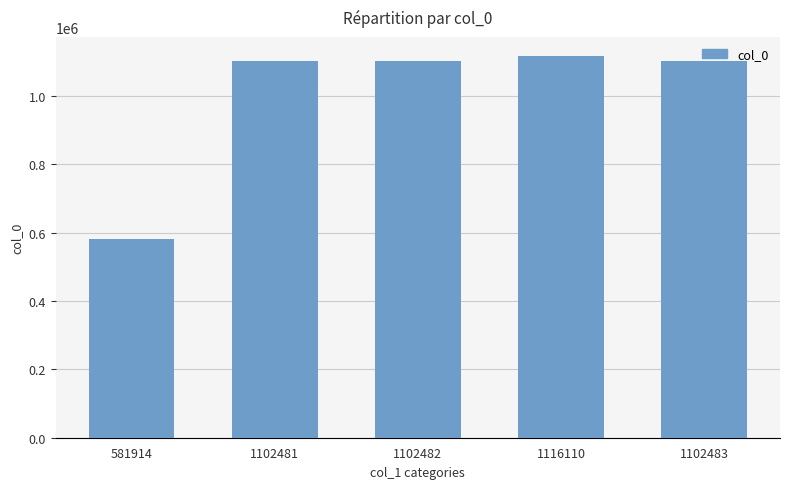

Does the chart contain any negative values?

No